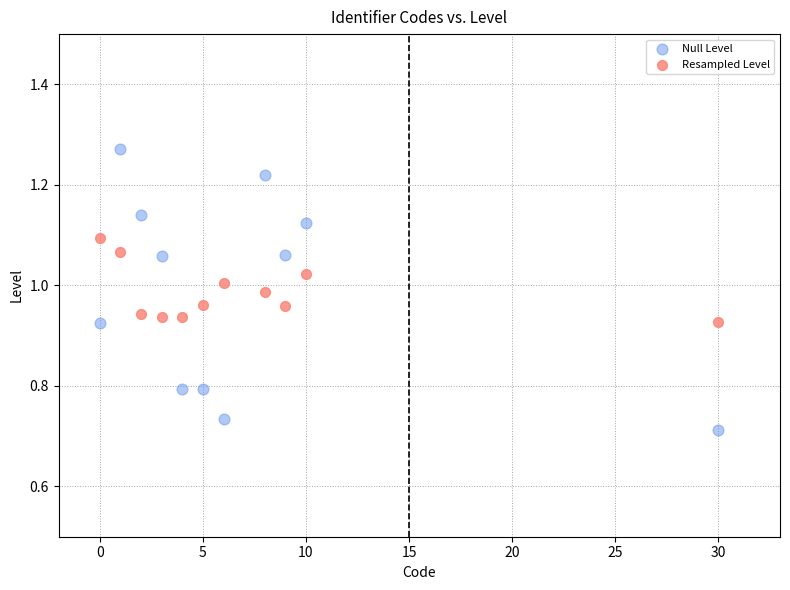

Which series contains the highest Y value?

Null Level